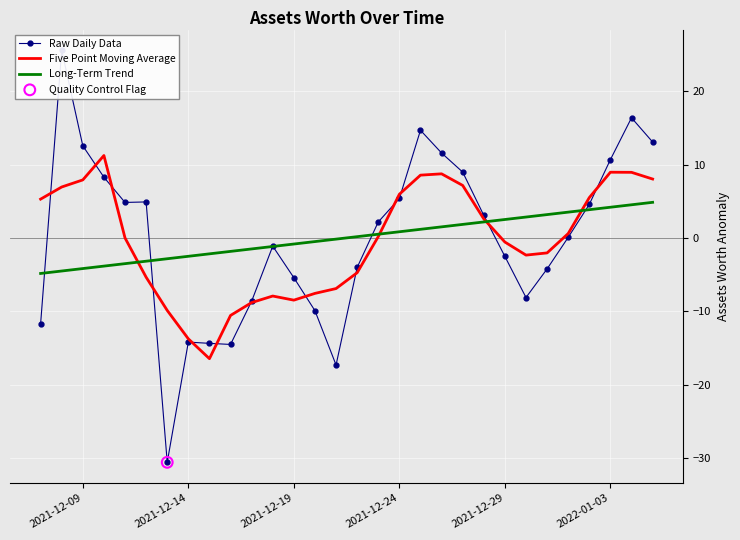

Which series reaches the minimum Y coordinate?

Raw Daily Data